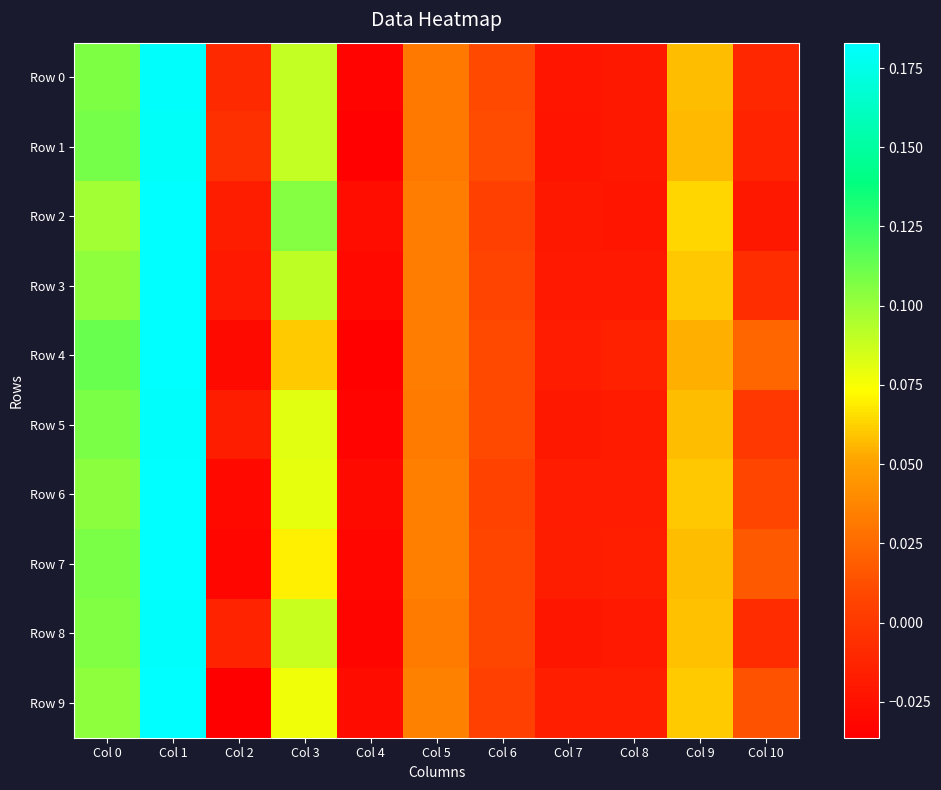

Rank the series at Col 10 from lowest to highest value.

Row 2, Row 1, Row 0, Row 8, Row 3, Row 5, Row 6, Row 9, Row 7, Row 4